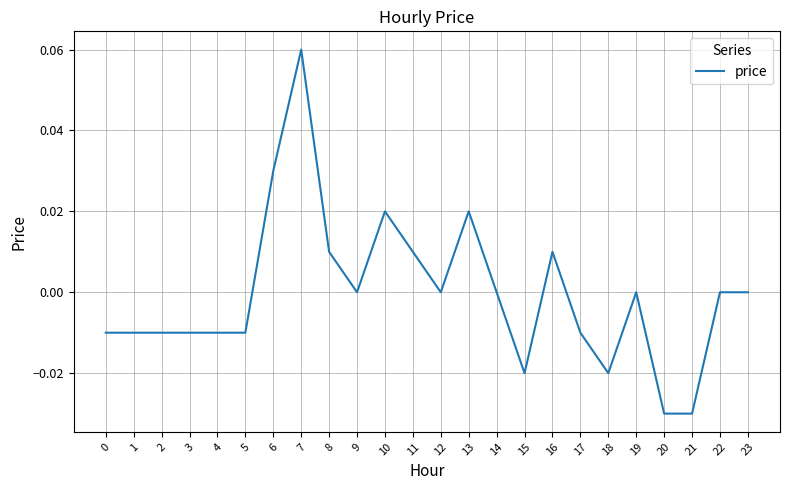

The chart shows a value of 0.0 at 8. True or false?

True